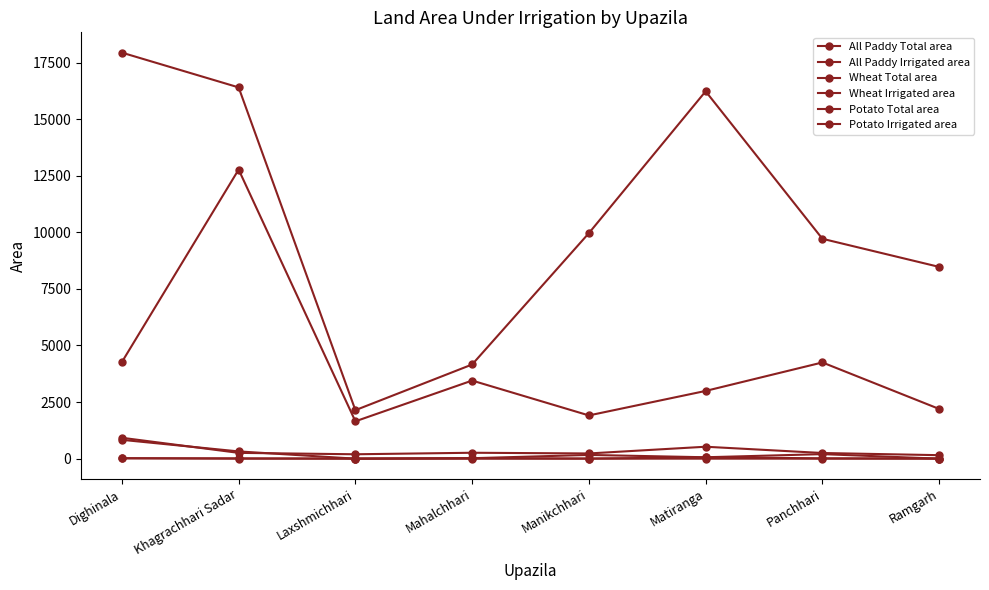

Is this an area chart (filled region under the line)?

No